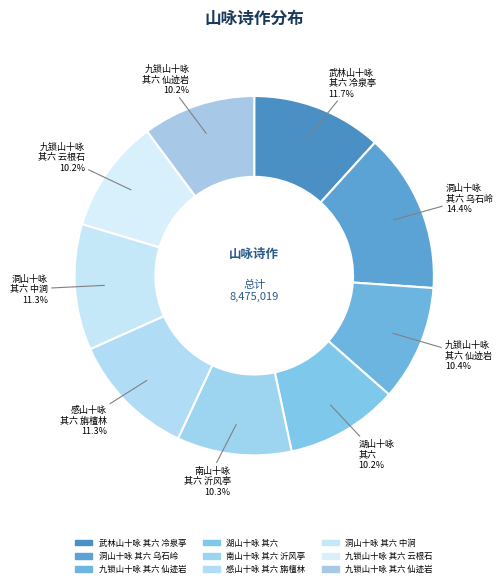

What is the smallest slice in the pie chart?

湖山十咏
其六